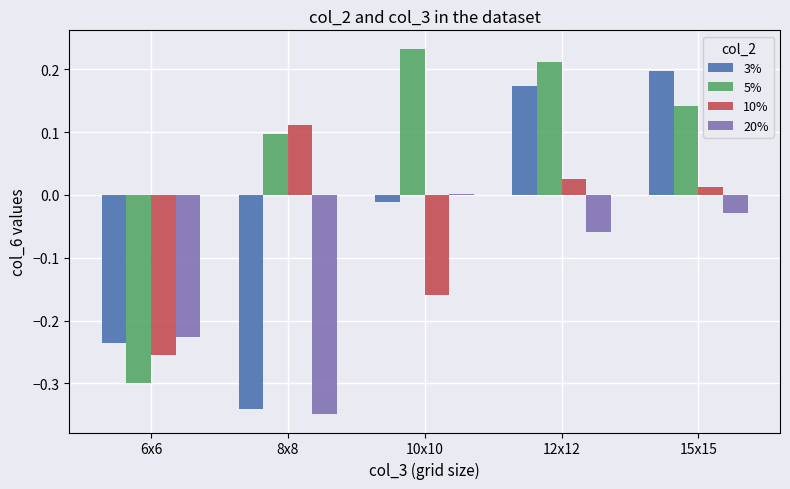

List the series in order of their peak value, lowest first.

20%, 10%, 3%, 5%